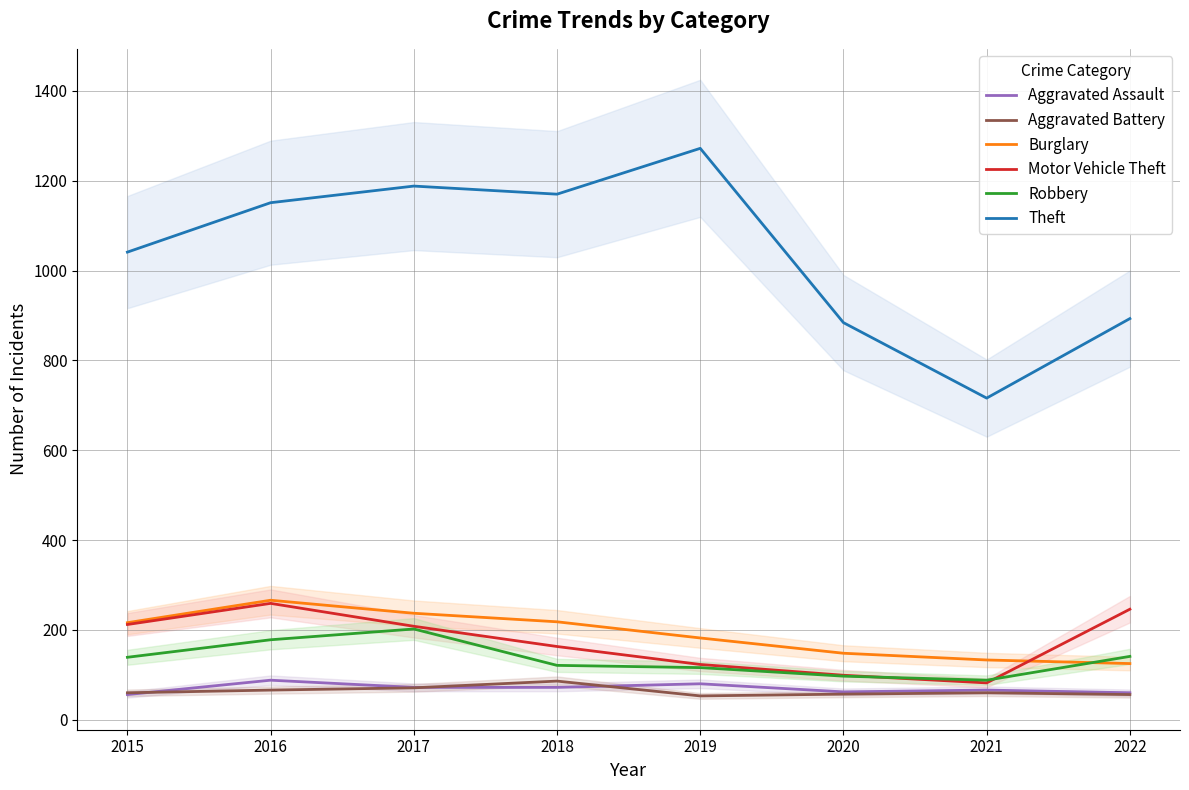

Which series changed the most between 2016 and 2022?

Theft